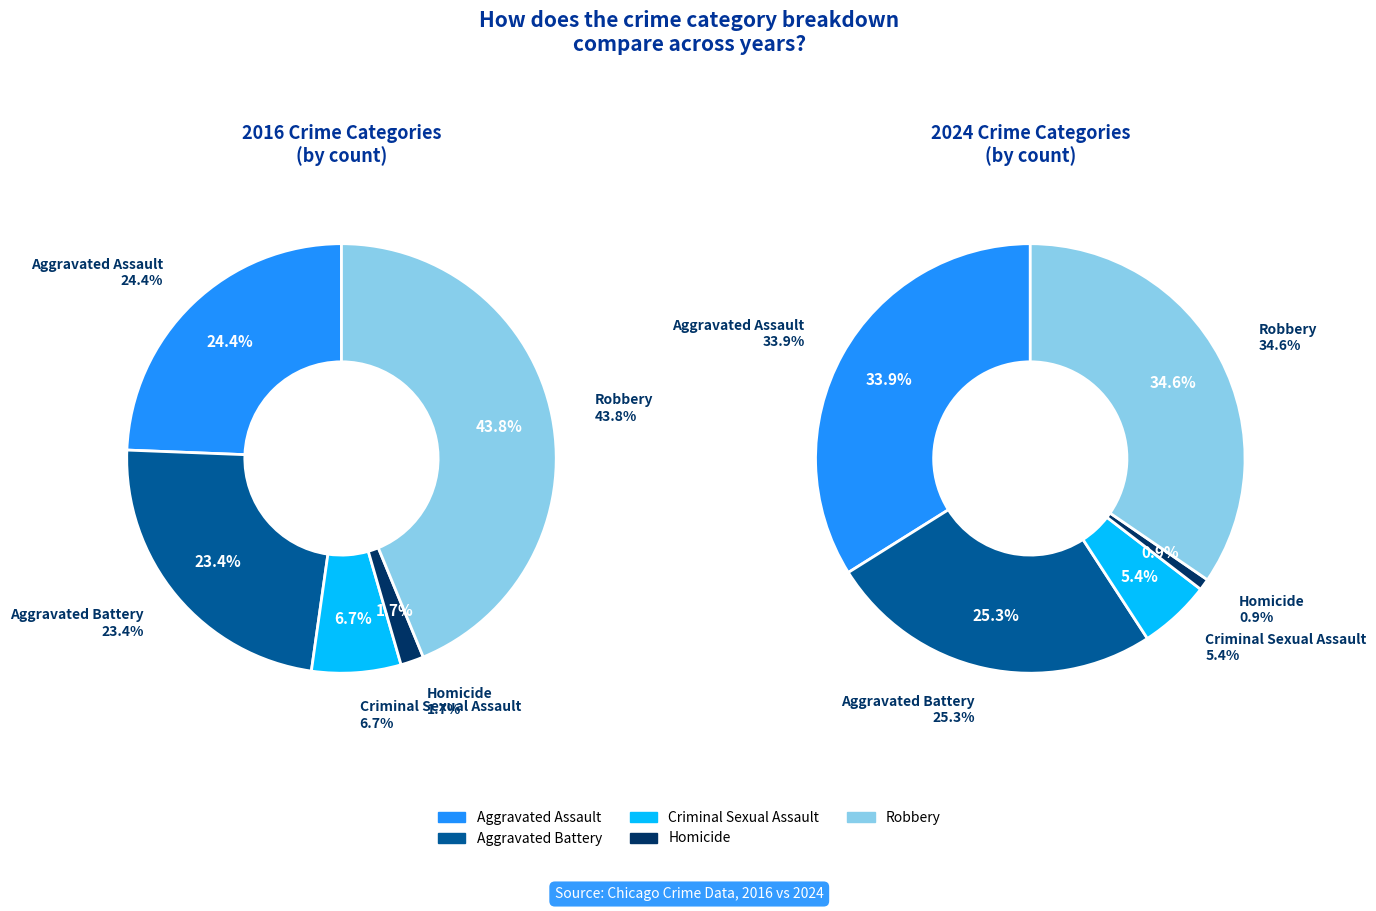

Does values_2024 account for over 50% of the chart?

No